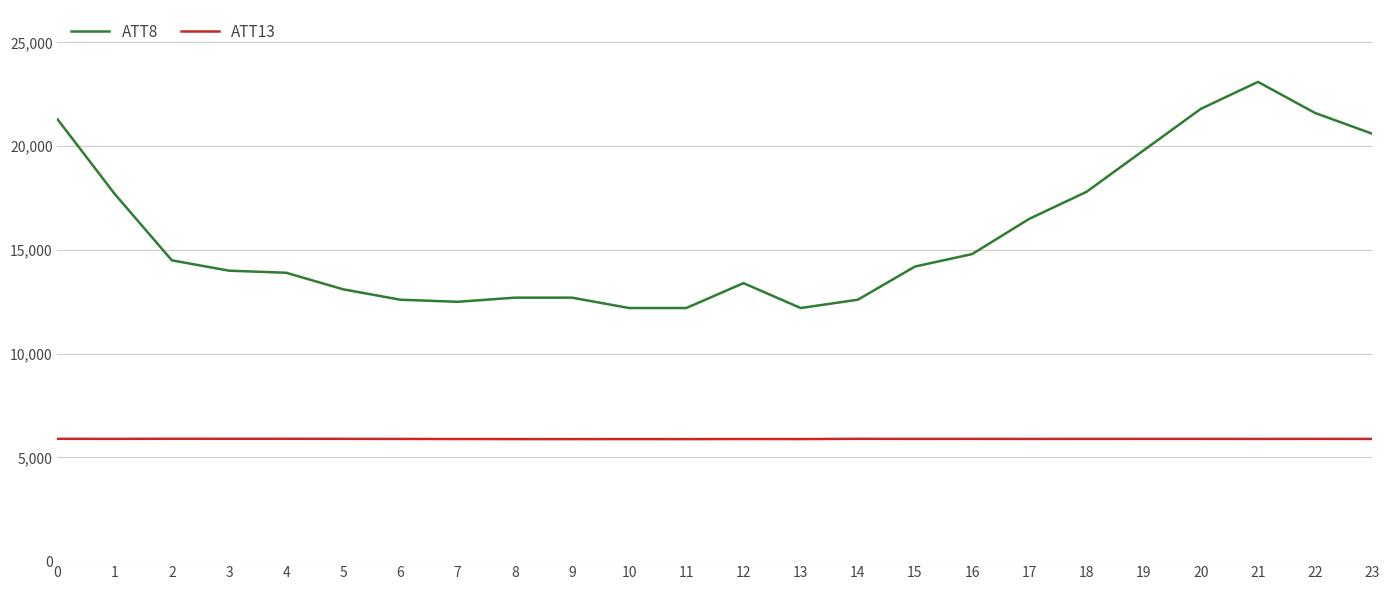

What is the lowest value of the ATT8 series?

12200.0